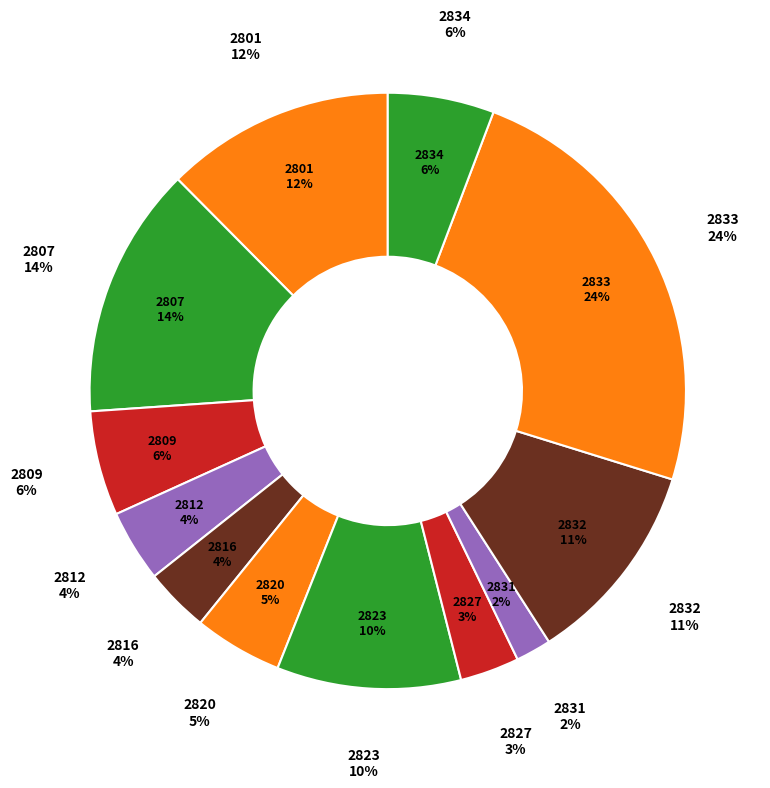

Rank the categories by value from lowest to highest.

2831, 2827, 2816, 2812, 2820, 2809, 2834, 2823, 2832, 2801, 2807, 2833